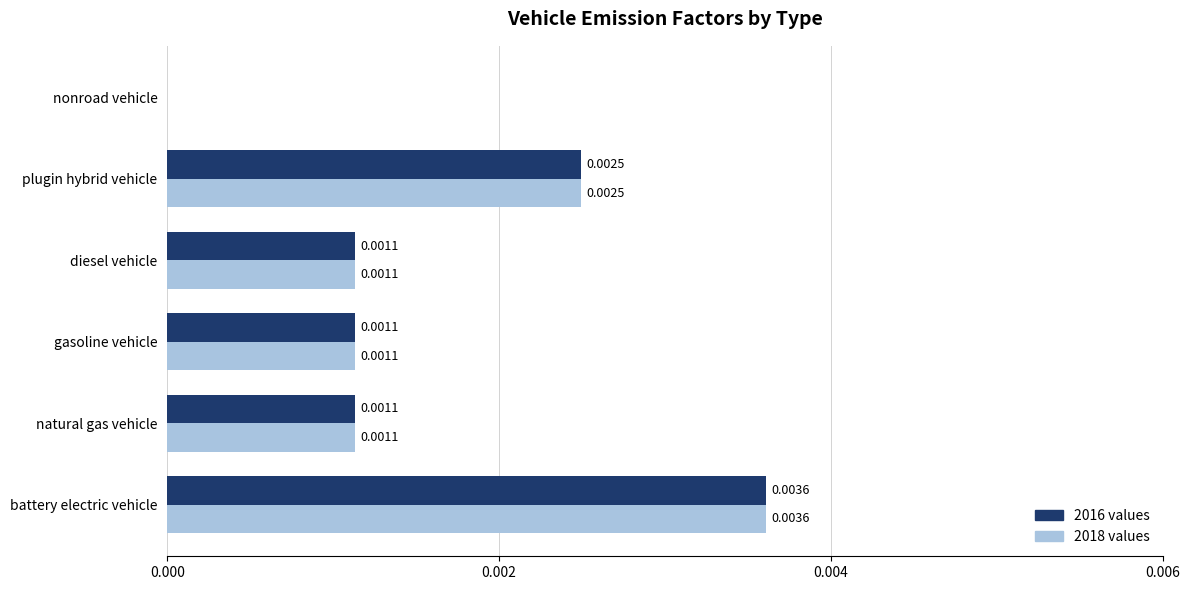

At which label is 2018 values closest to 0?

nonroad vehicle